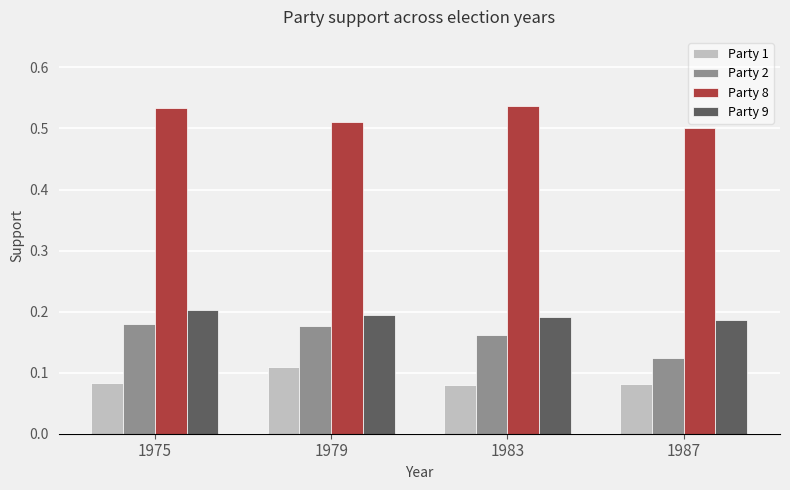

The Party 2 series shows 0.0 at 1975. True or false?

False